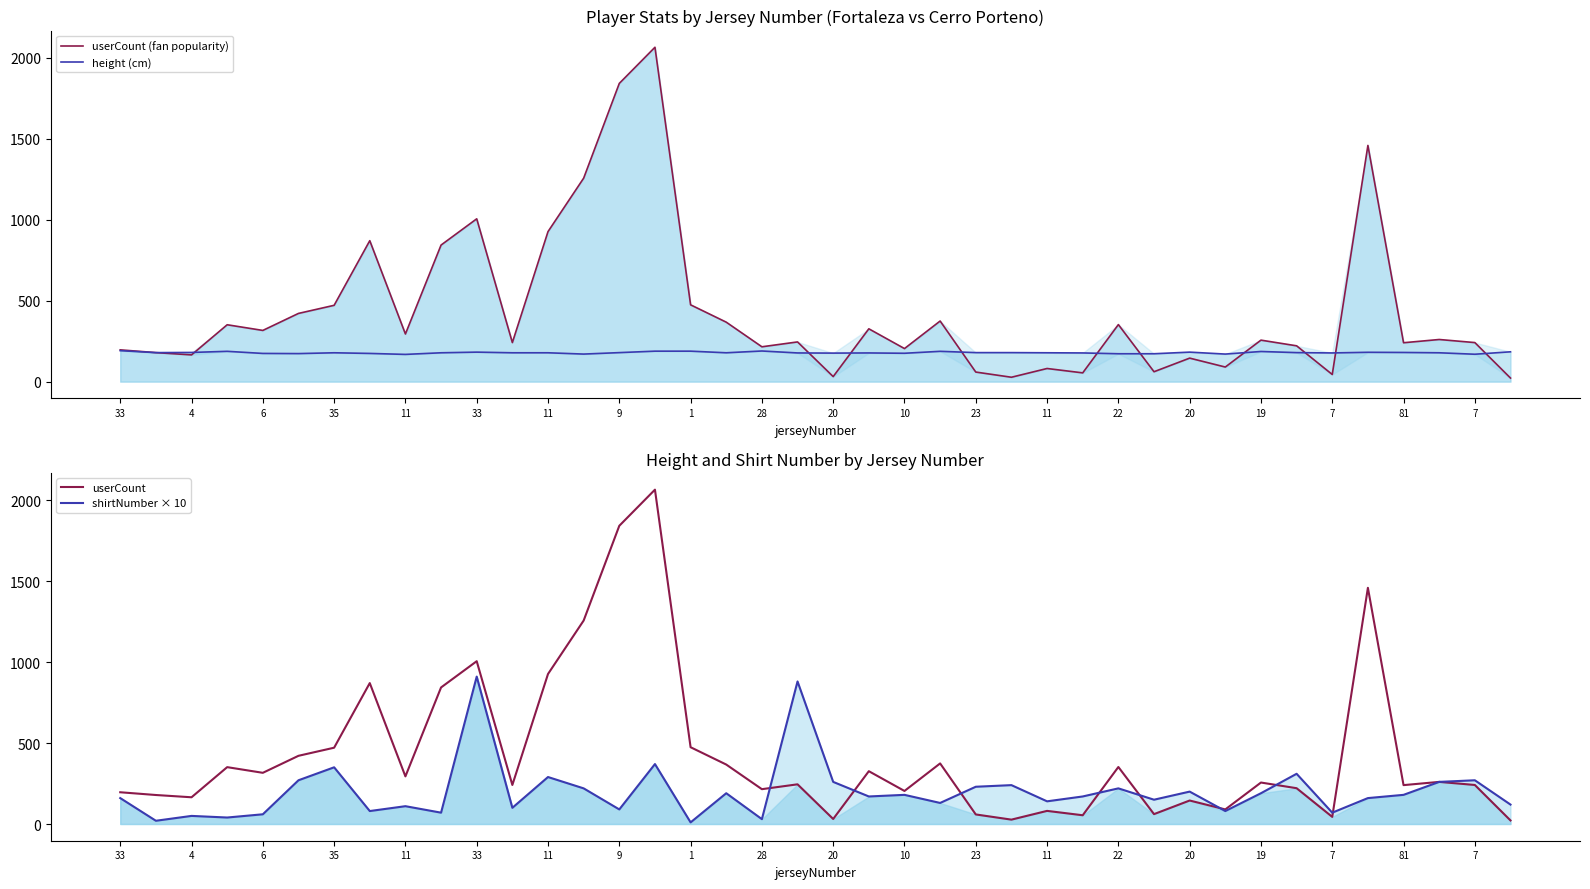

Which label corresponds to the largest value in the chart?

20